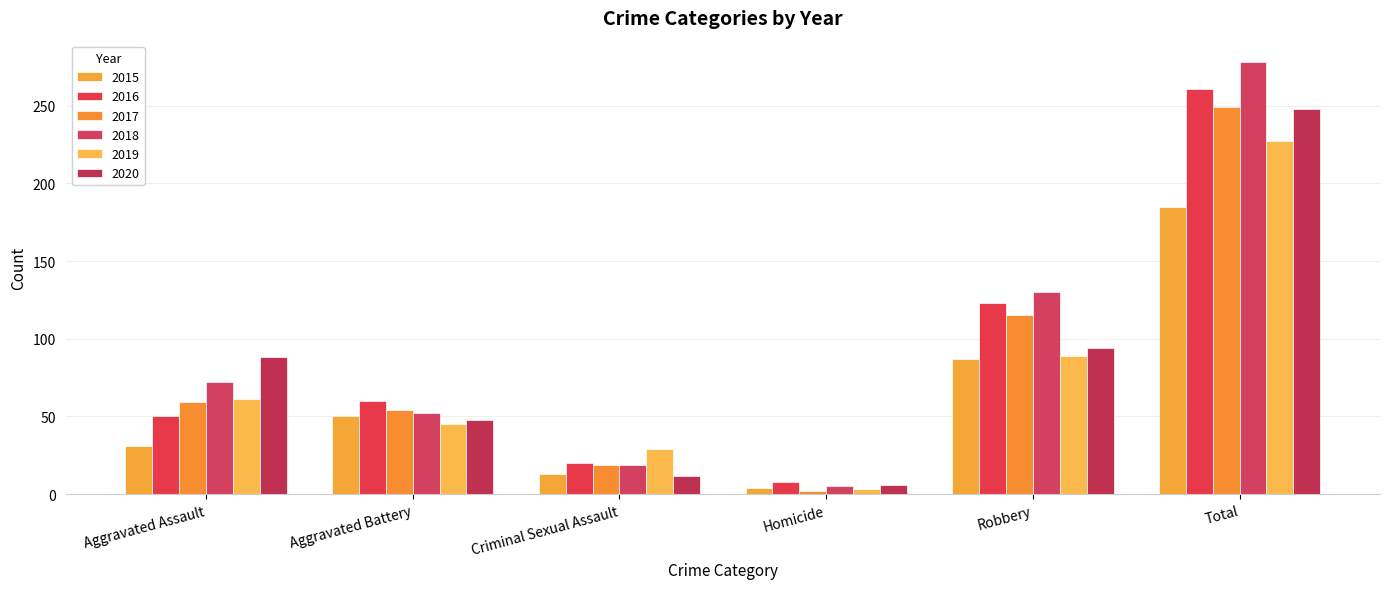

Which label corresponds to the smallest value in the chart?

Homicide